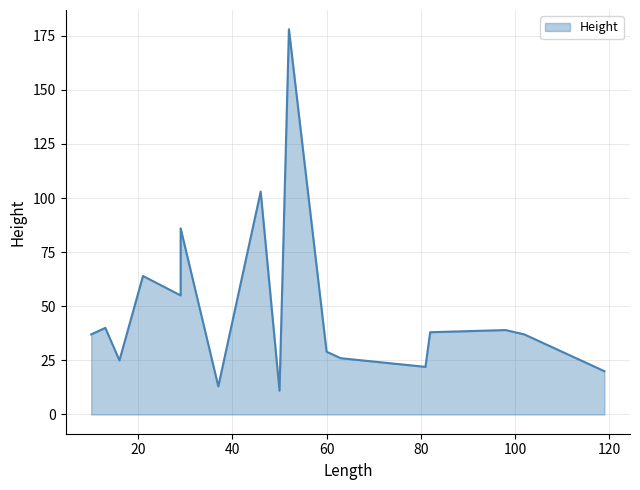

How many lines are shown in the chart?

1